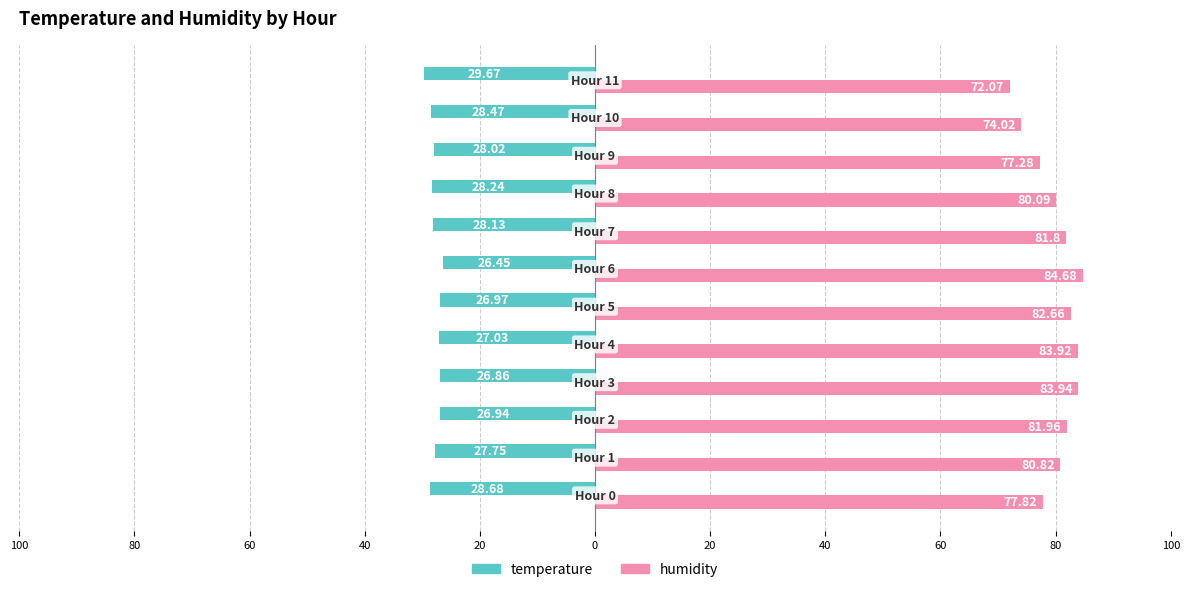

What are all the series names shown in the legend?

temperature, humidity